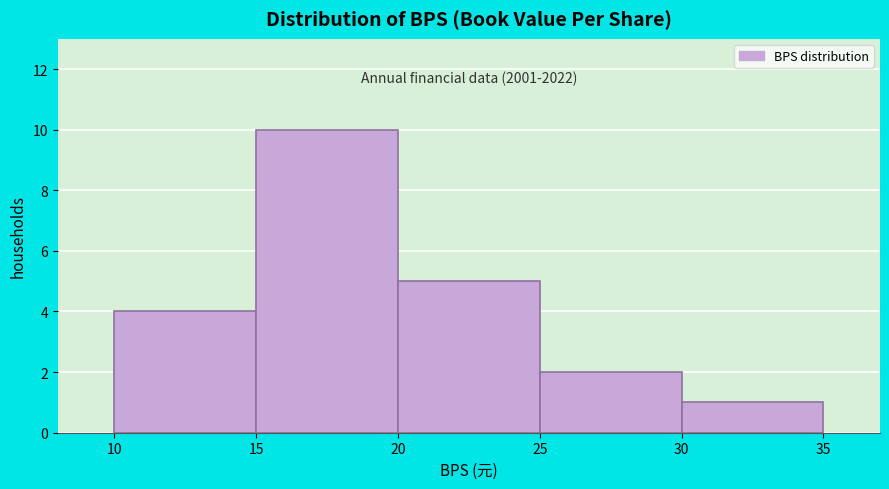

Which range on the x-axis has the tallest bar?

15 to 20